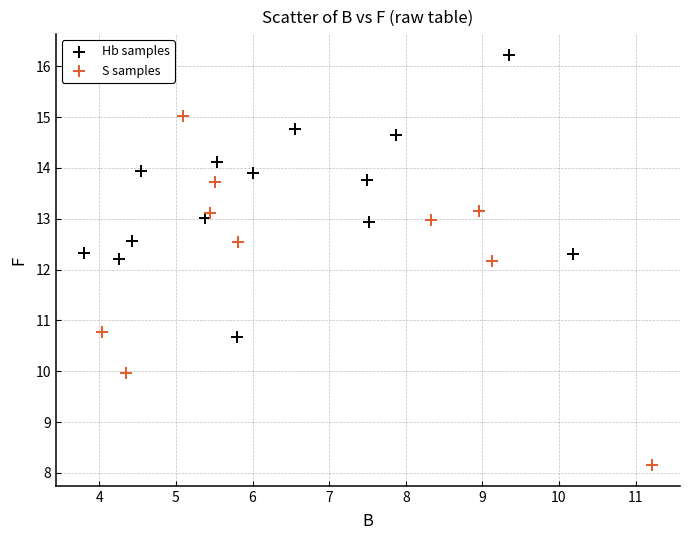

Which series reaches the minimum Y coordinate?

S samples